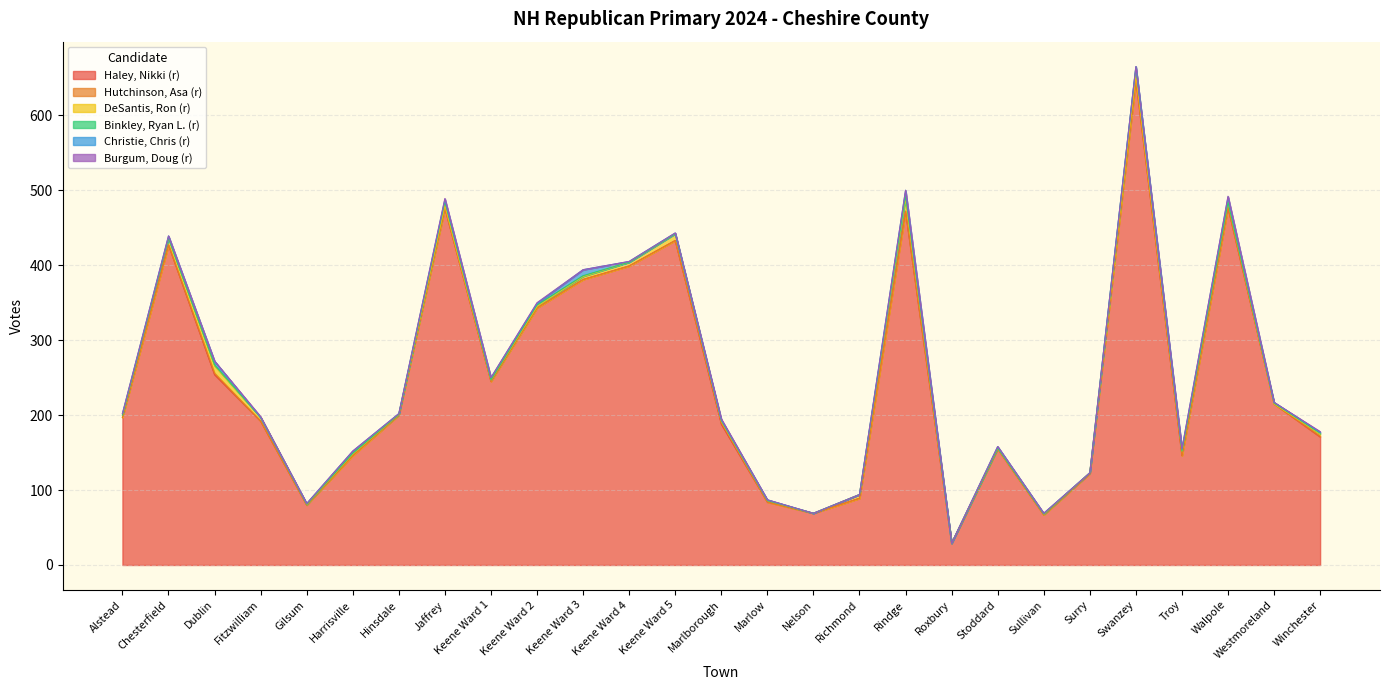

At which category is the sum across all series the highest?

Swanzey